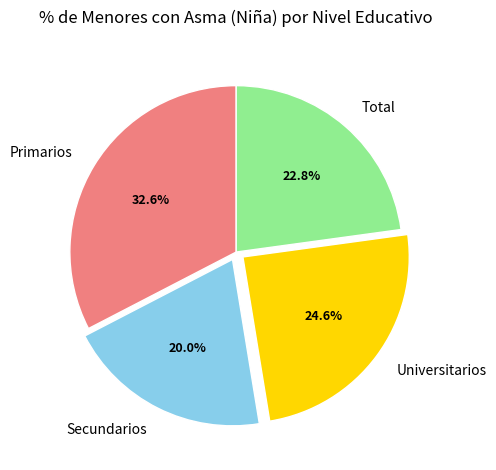

Count the number of slices in the pie.

4